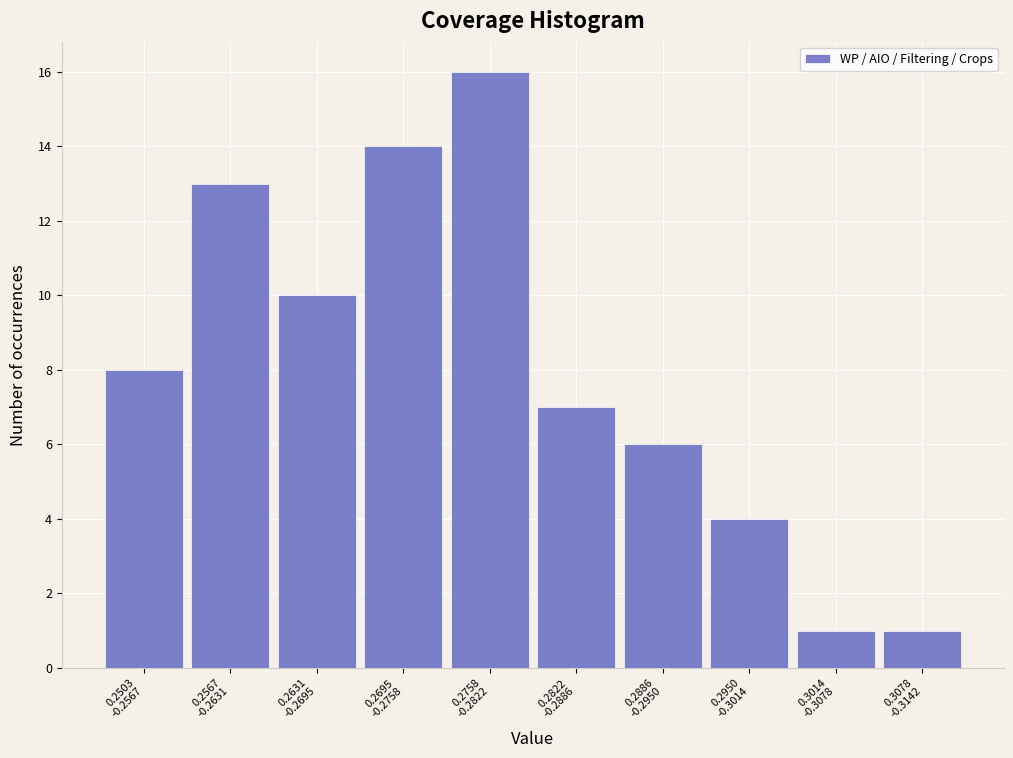

Reading left to right, extract all data points from this chart.

8	13	10	14	16	7	6	4	1	1